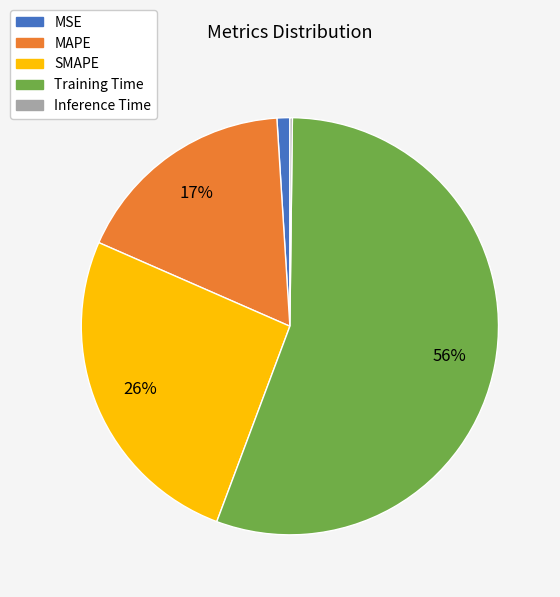

The SMAPE slice represents 26% of the pie. True or false?

True